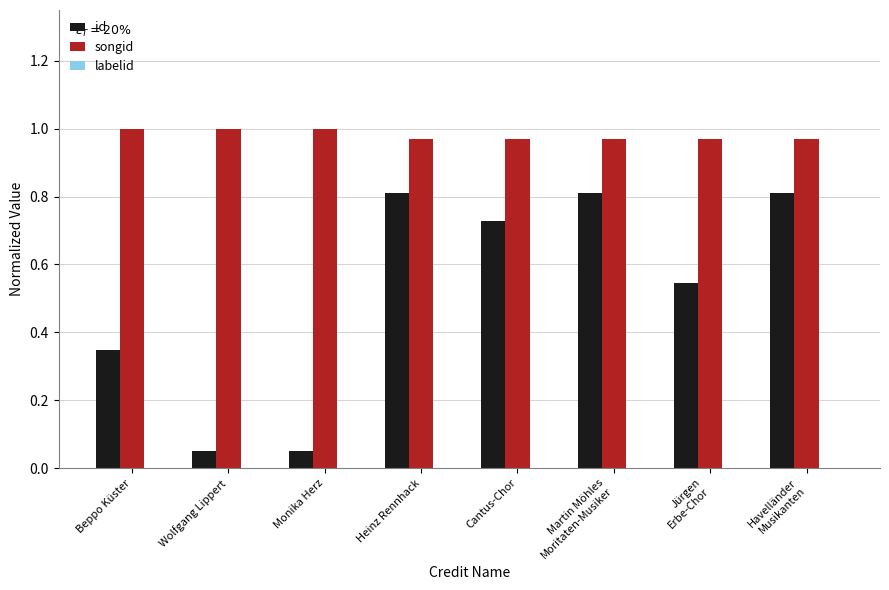

The value of songid at Cantus-Chor is 1.0. True or false?

True